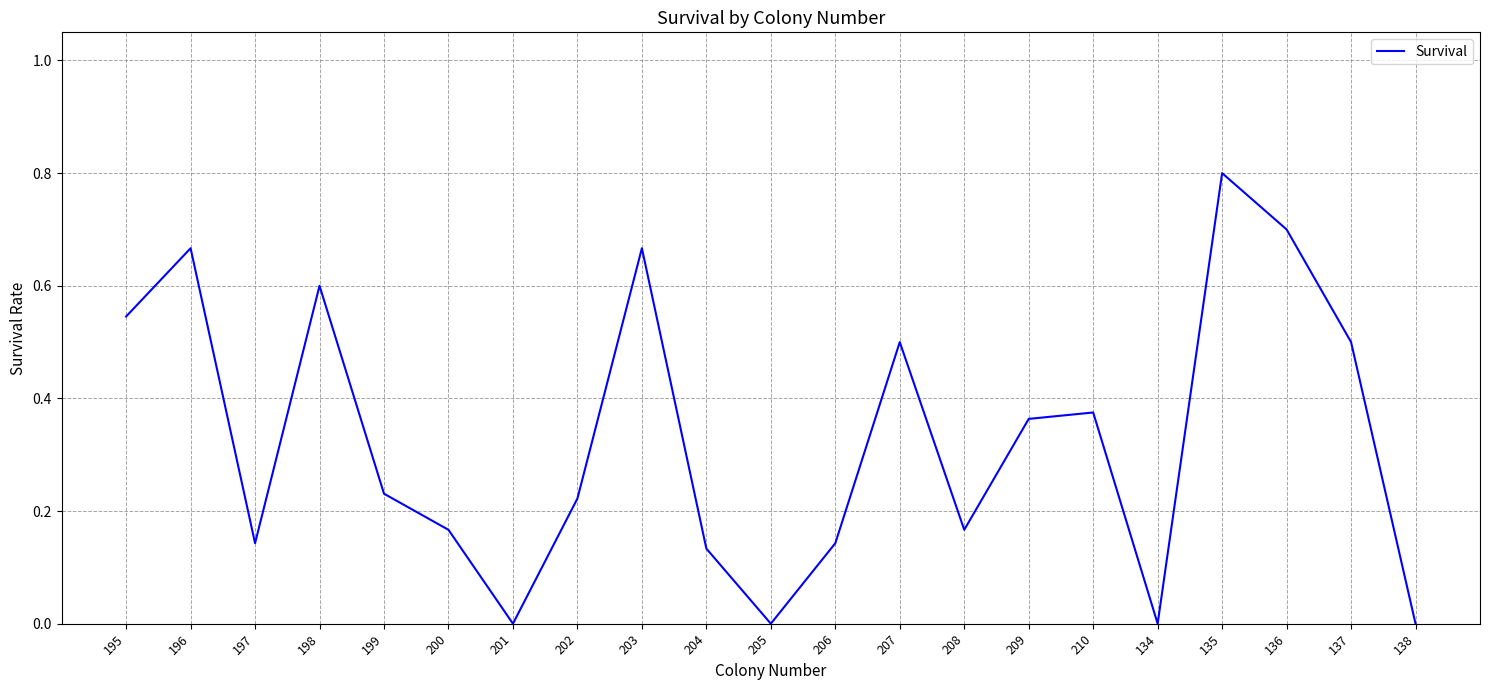

At which category does the data reach its first local peak?

196